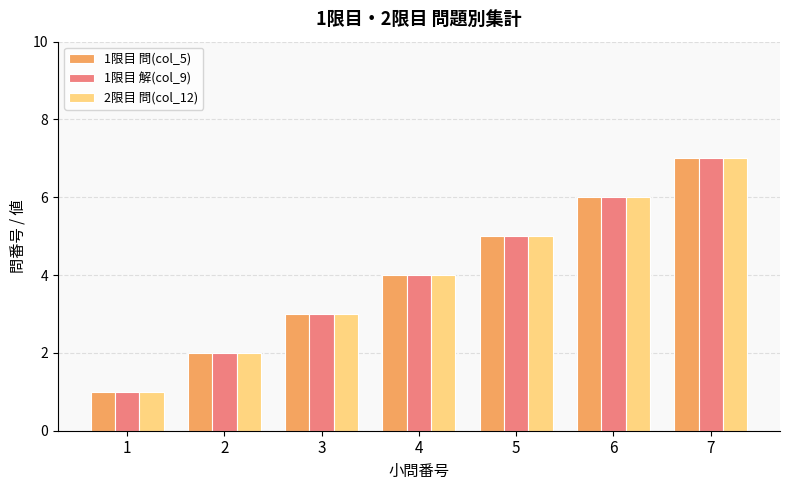

The 1限目 問(col_5) series shows 3 at 3. True or false?

True